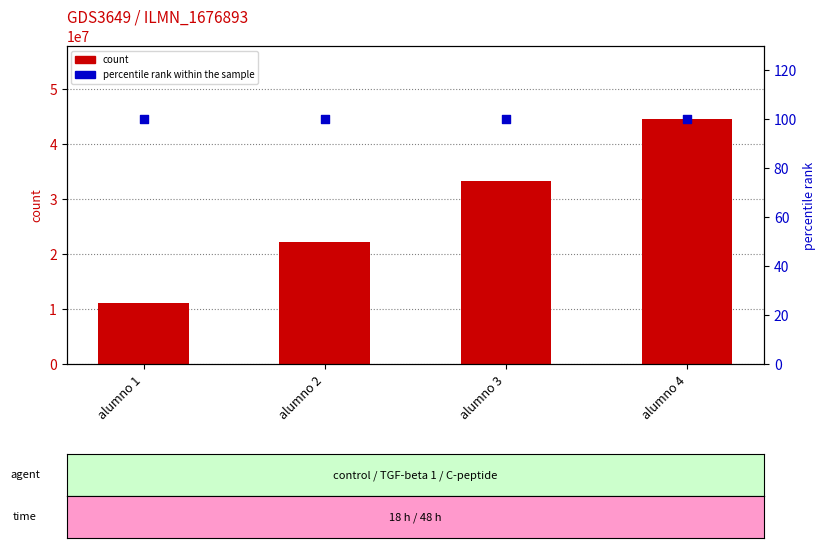

Which series reaches the maximum Y coordinate?

count